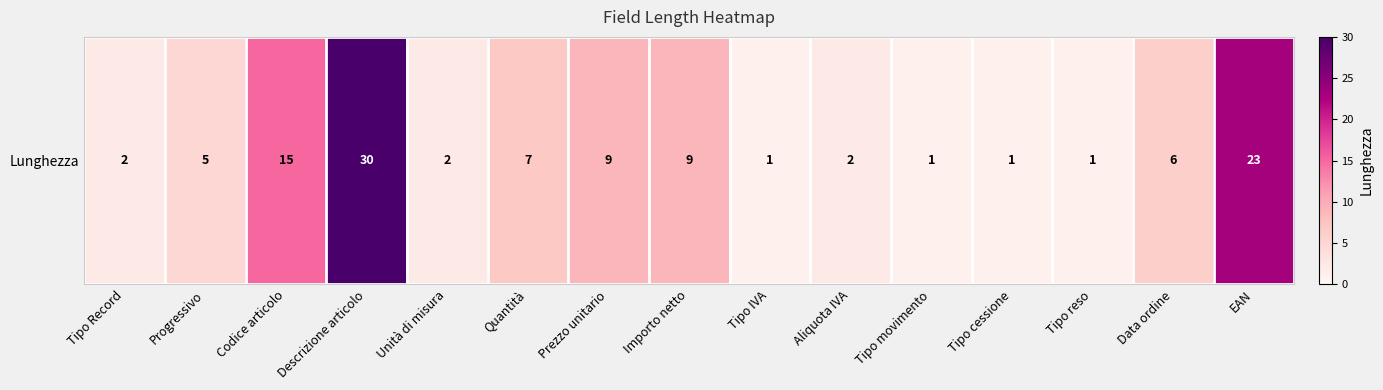

List the labels in order of value, smallest first.

Tipo IVA, Tipo movimento, Tipo cessione, Tipo reso, Tipo Record, Unità di misura, Aliquota IVA, Progressivo, Data ordine, Quantità, Prezzo unitario, Importo netto, Codice articolo, EAN, Descrizione articolo